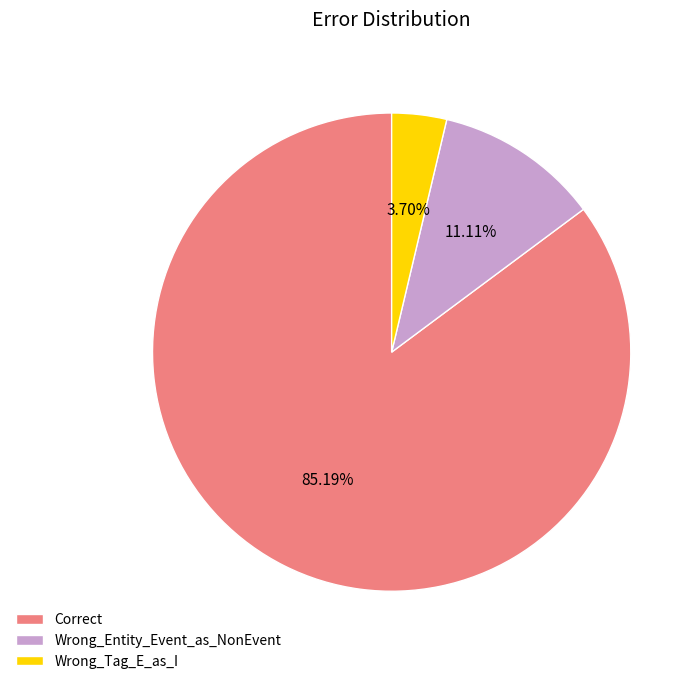

Which slice is the largest?

Correct